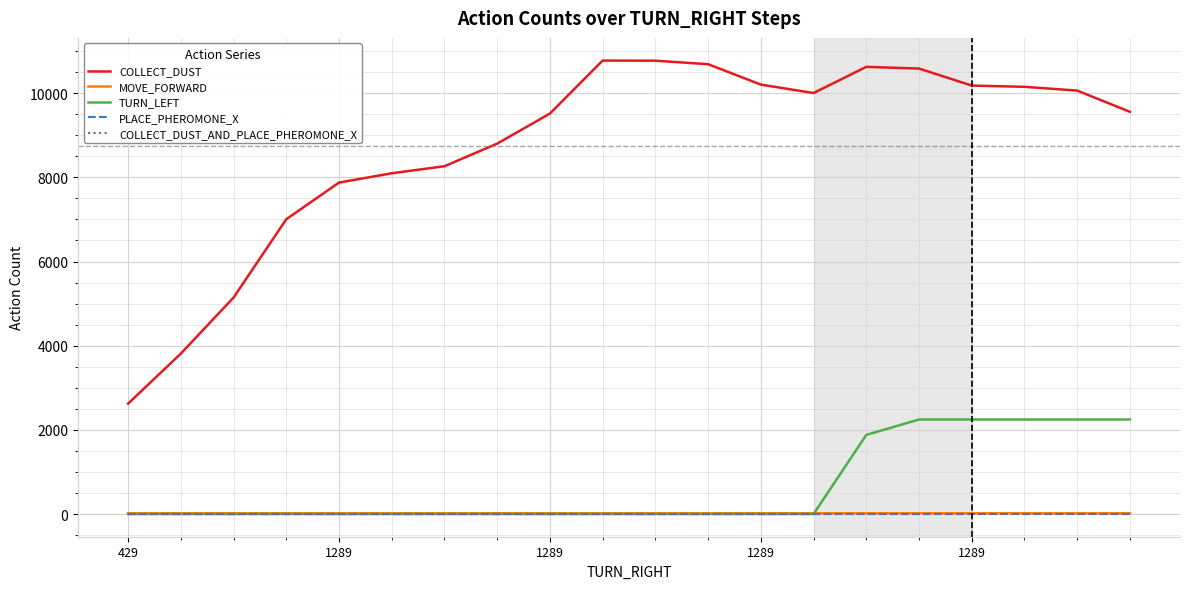

Is this an area chart (filled region under the line)?

No